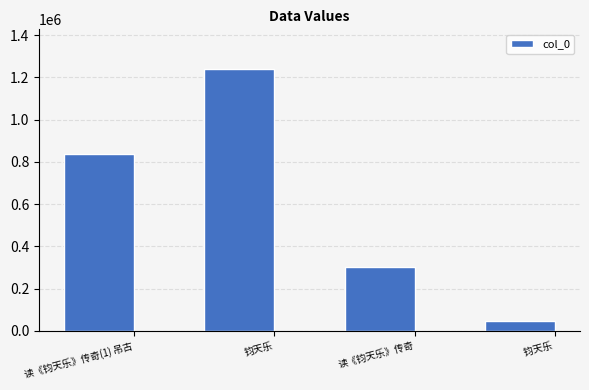

List the labels in order of value, largest first.

钧天乐, 读《钧天乐》传奇(1) 吊古, 读《钧天乐》传奇, 钧天乐 